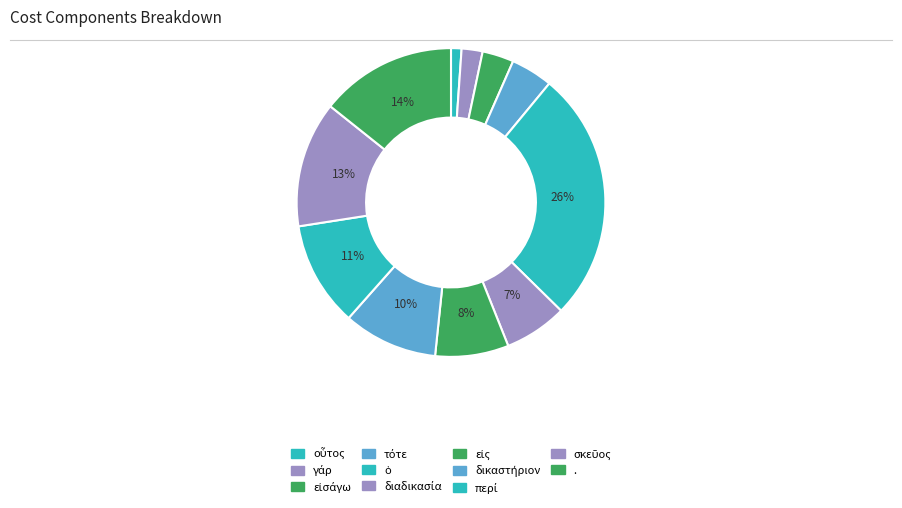

True or false: γάρ accounts for 1% of the total.

False